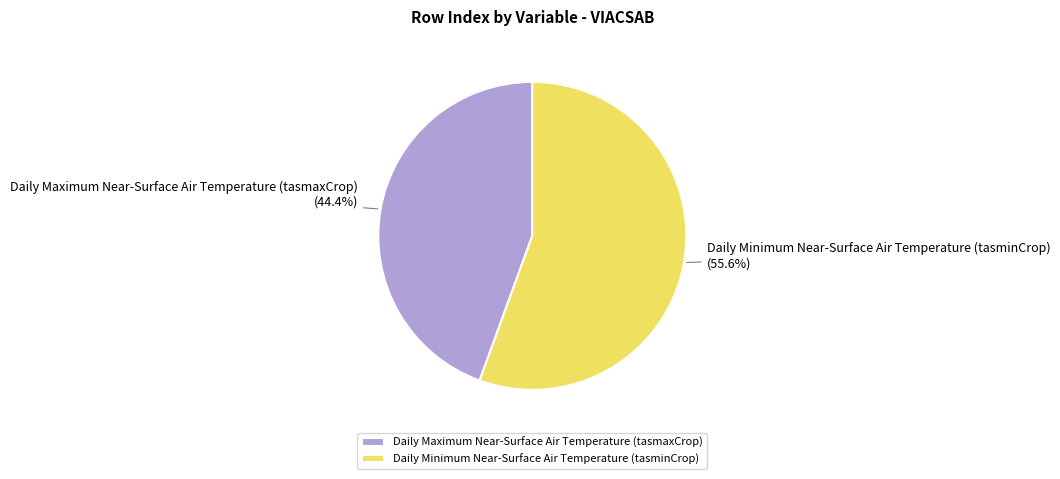

What percentage do Daily Maximum Near-Surface Air Temperature (tasmaxCrop) and Daily Minimum Near-Surface Air Temperature (tasminCrop) together represent?

100.0%